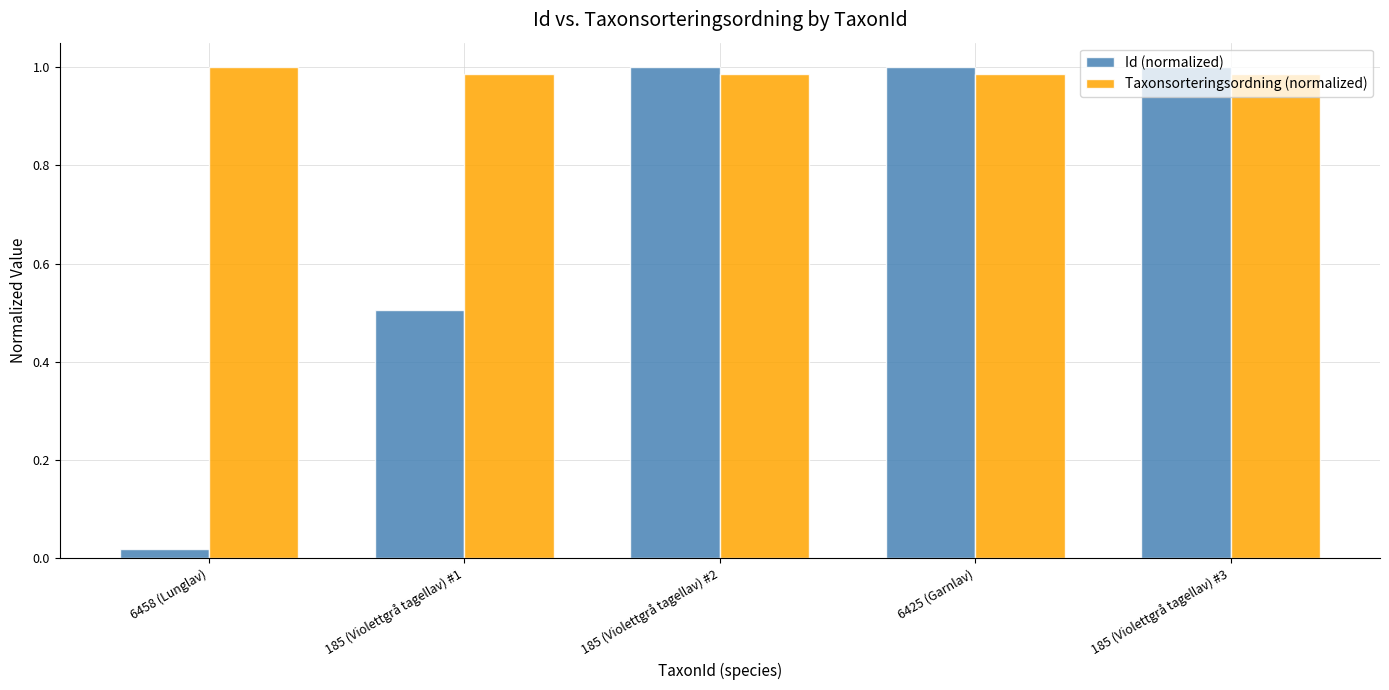

What is the label of the 1st bar from the right?

185 (Violettgrå tagellav) #3